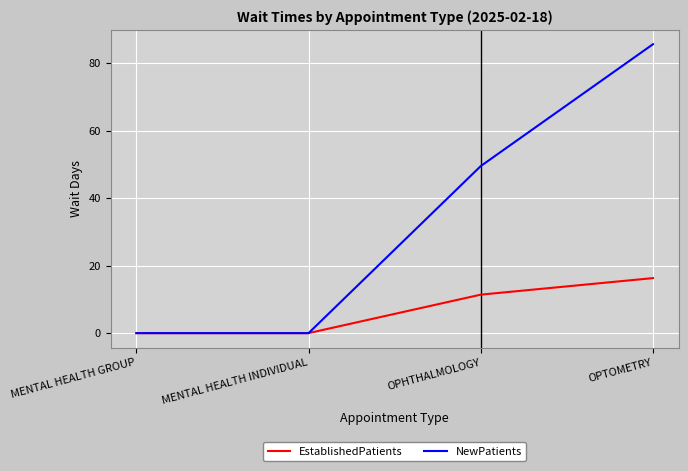

At which category is the sum across all series the highest?

OPTOMETRY